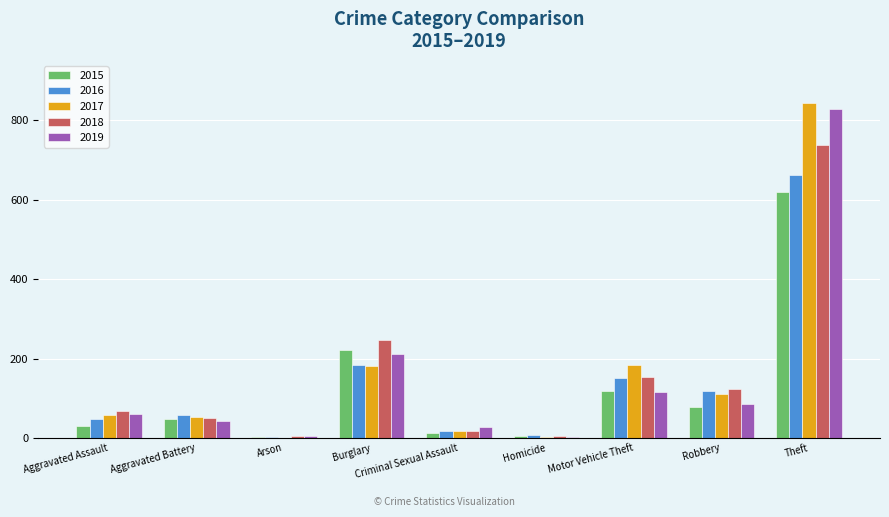

Count the number of categories in the chart.

9